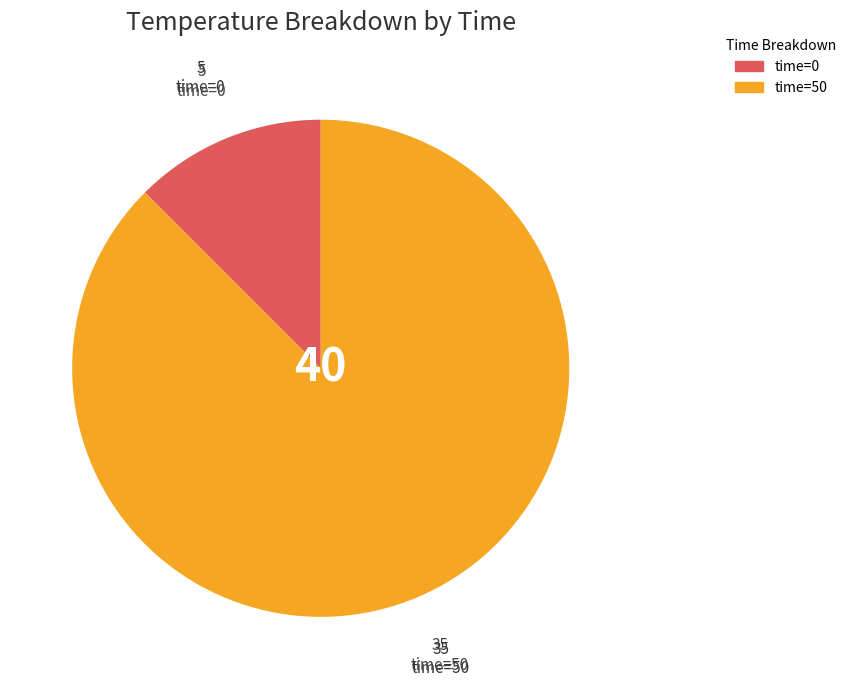

Is there a majority slice in this chart?

Yes